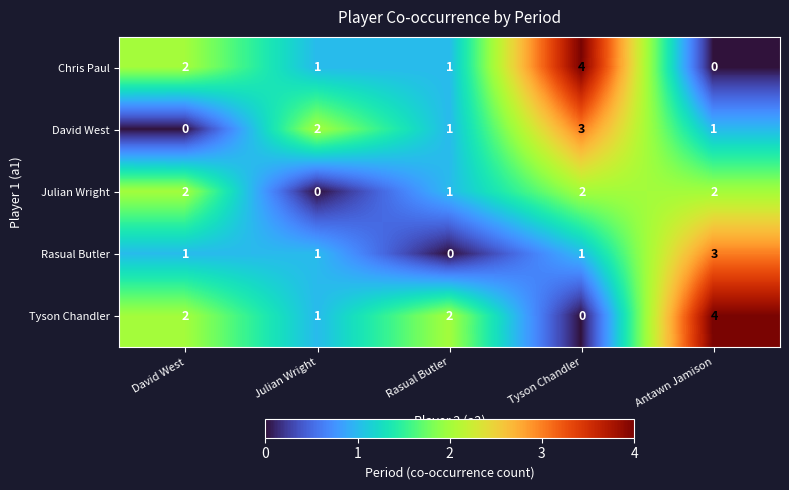

What is the maximum value for David West?

3